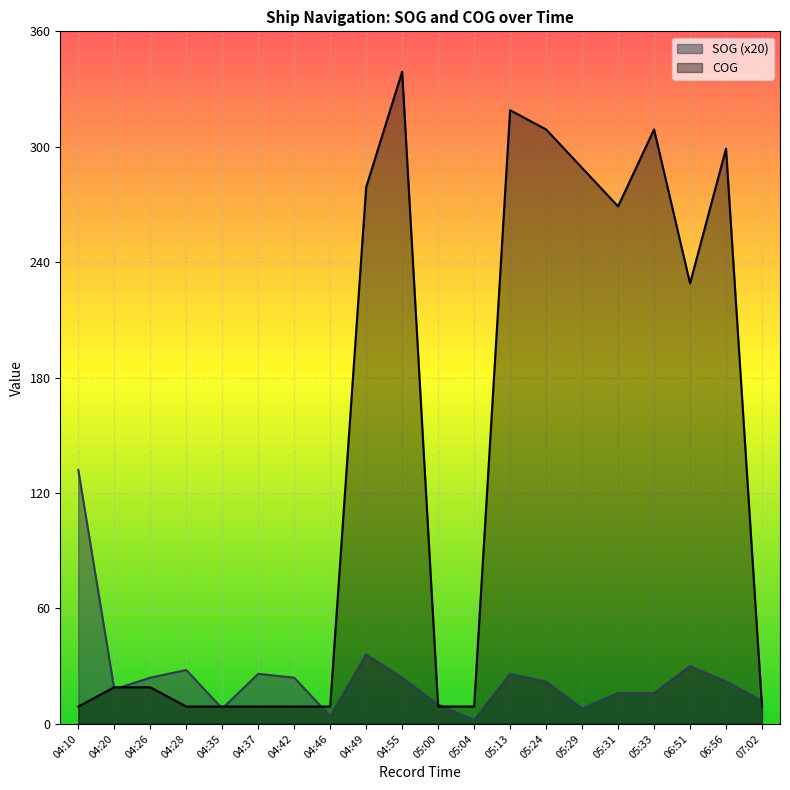

Which series ends up on top after the final intersection of SOG and COG?

SOG